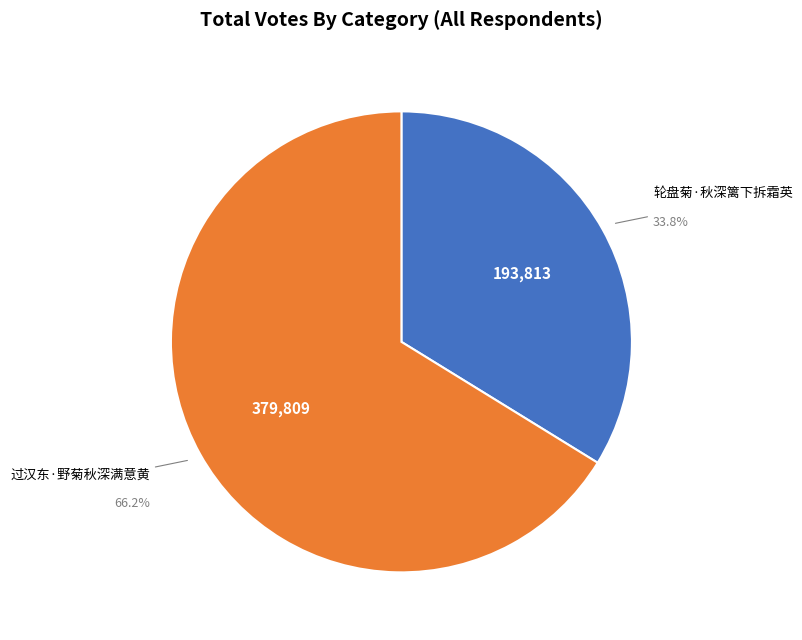

How many slices are in this pie chart?

2